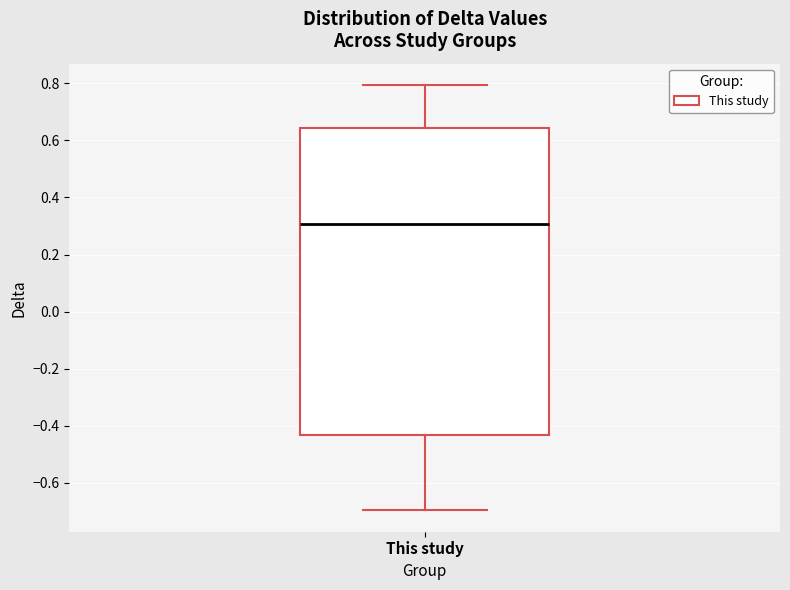

Read this box plot against the y-axis: the position of the median line, the range covered by the box, and the ends of both whiskers. The values are not printed on the chart, so give them approximately, as read against the axis.

median 0.30, box -0.44 to 0.64, whiskers -0.70 to 0.80